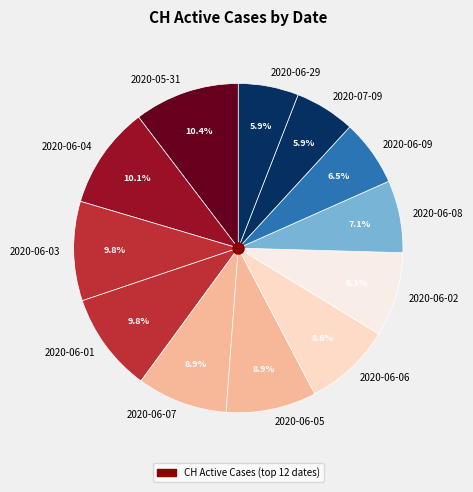

Between 2020-06-03 and 2020-06-06, which is larger?

2020-06-03